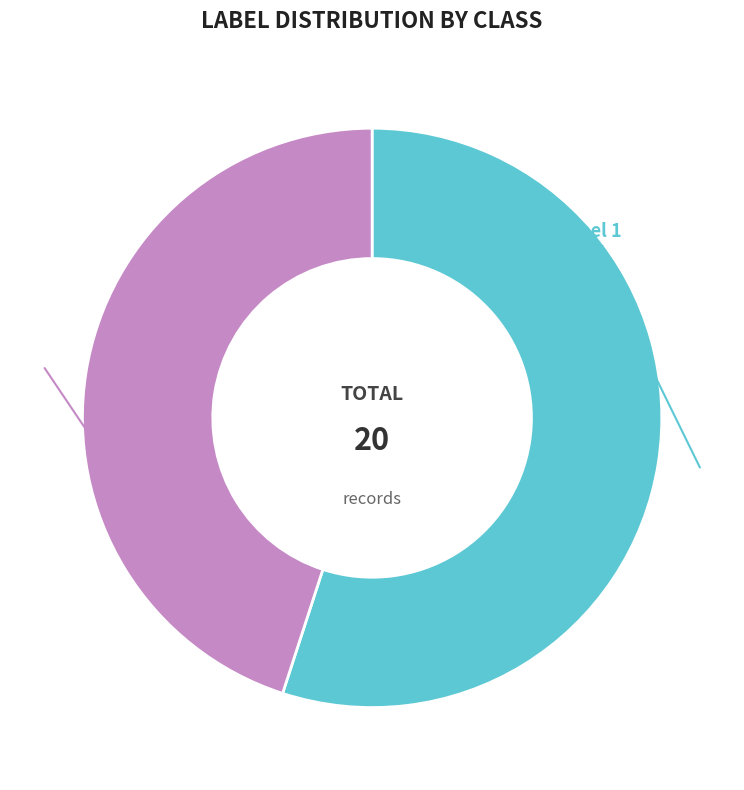

To the nearest percent, what is the difference between the largest and smallest slice percentages?

10%